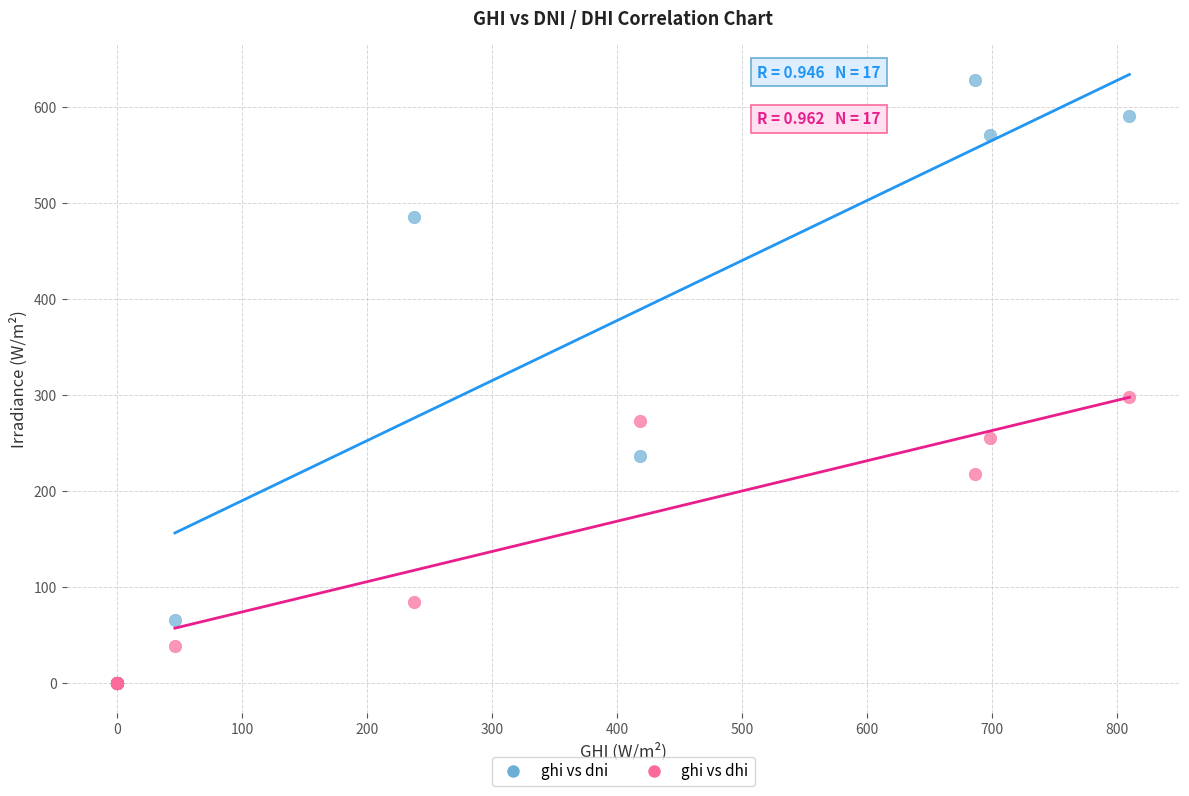

In the ghi vs dni series, what Y value is closest to 314?

236.0